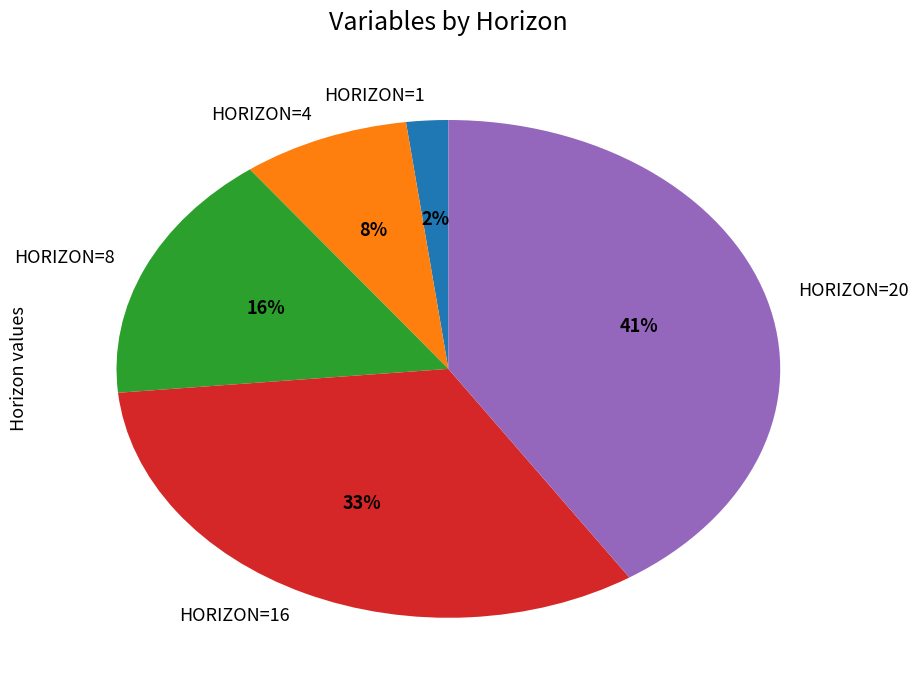

To the nearest percent, what is the average slice percentage?

20%